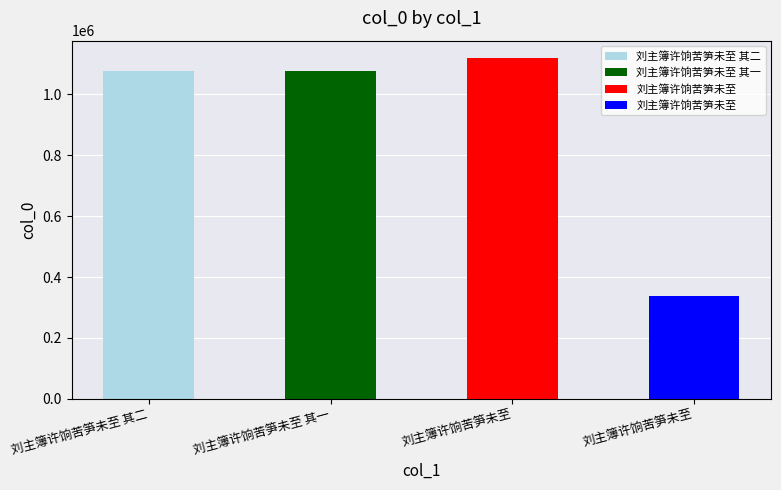

What is the difference between the values at 刘主簿许饷苦笋未至 其二 and 刘主簿许饷苦笋未至?

738892